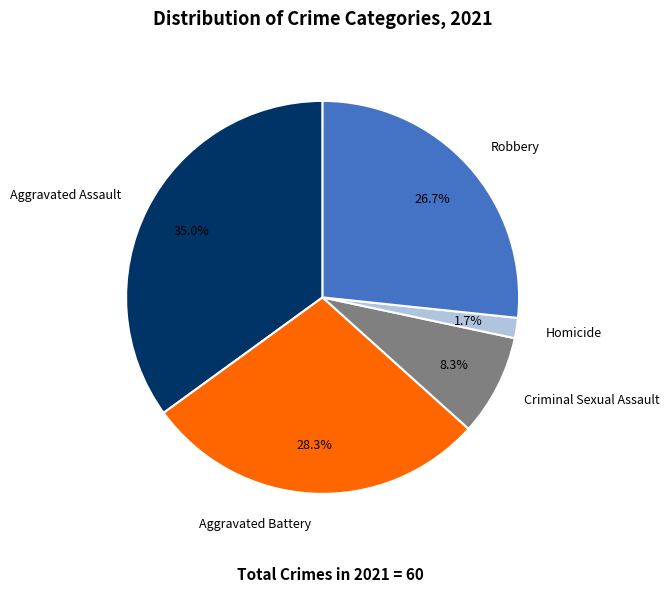

Does Robbery represent more than half of the total?

No